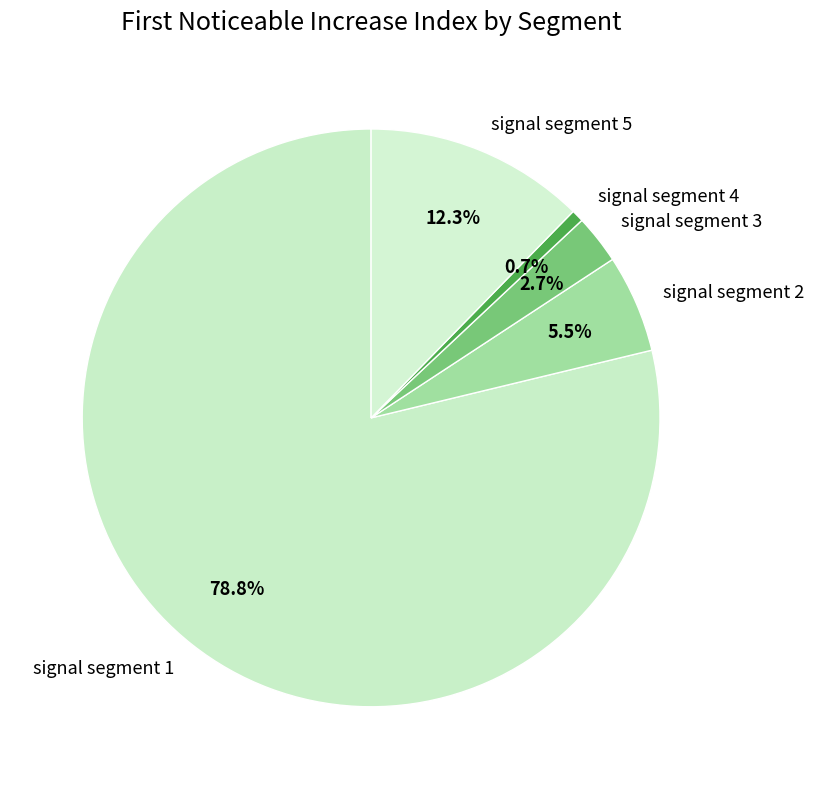

How many slices are in this pie chart?

5